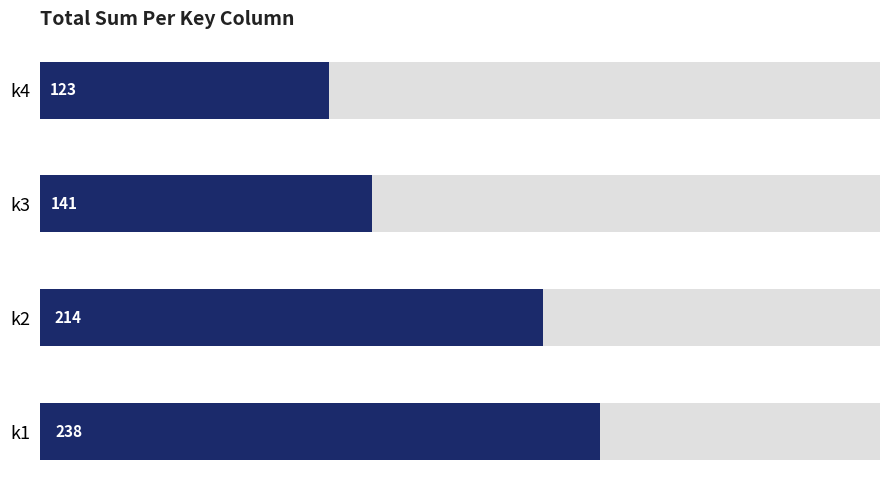

Reading left to right, list all the values displayed in this chart.

238	214	141	123